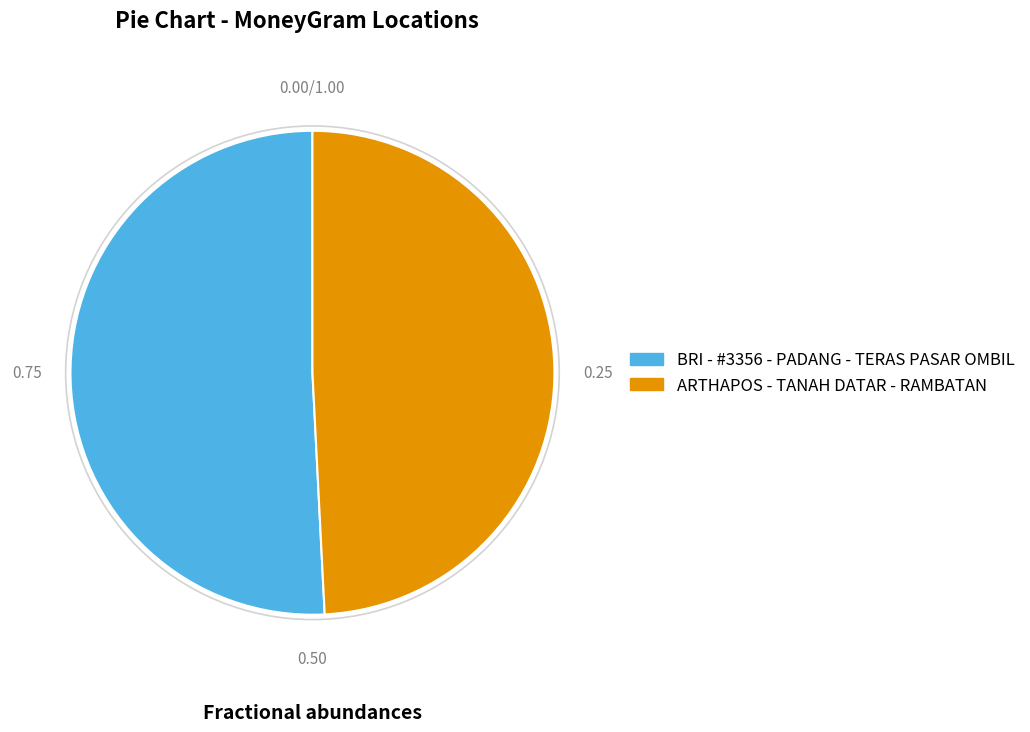

Is the sum of BRI - #3356 - PADANG - TERAS PASAR OMBIL and ARTHAPOS - TANAH DATAR - RAMBATAN greater than half?

Yes